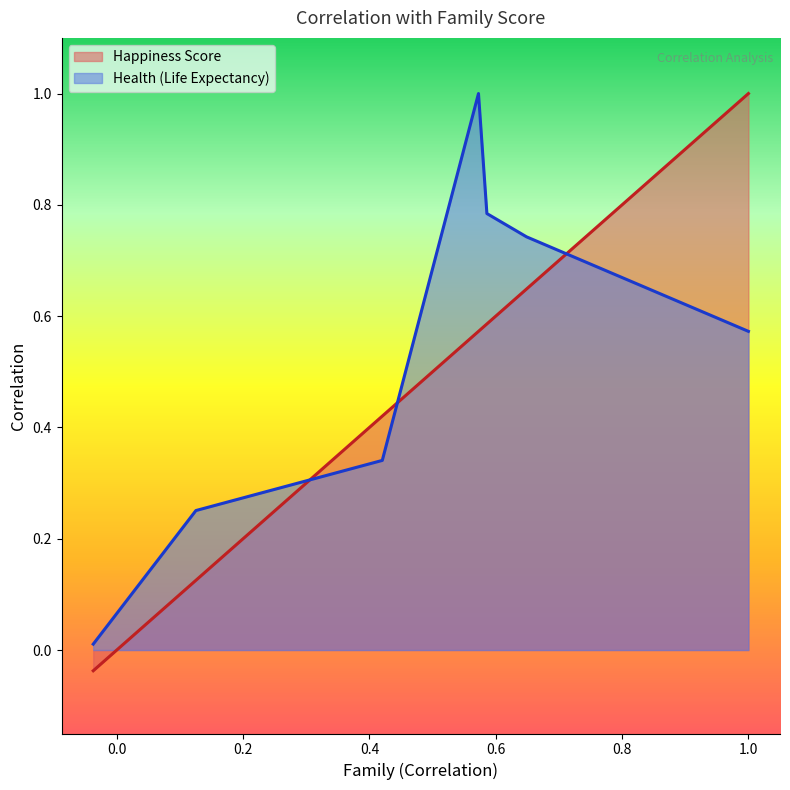

At which category does Happiness Score reach its first local peak?

Family